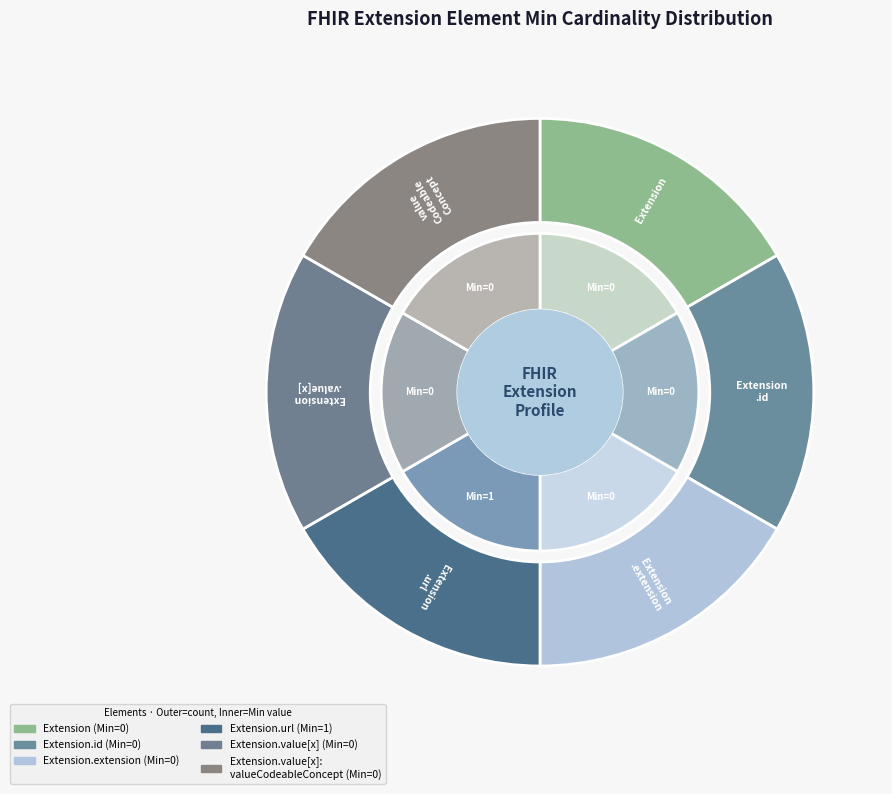

How many slices are in this pie chart?

6